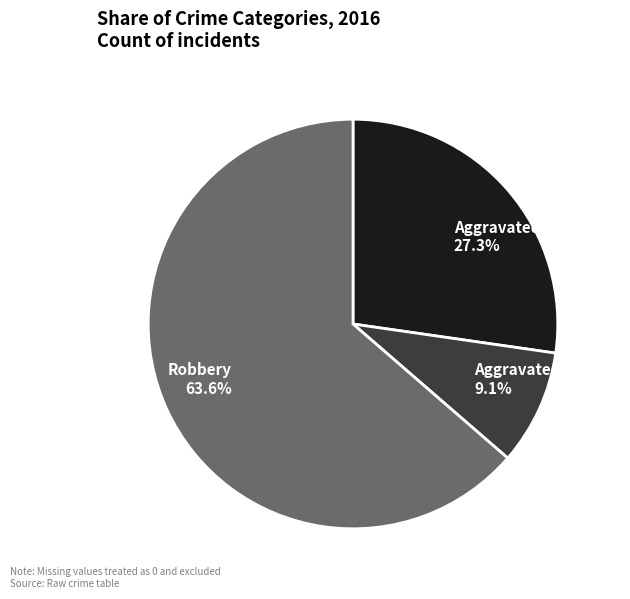

To the nearest percent, what percentage of the pie is Aggravated Battery?

9%